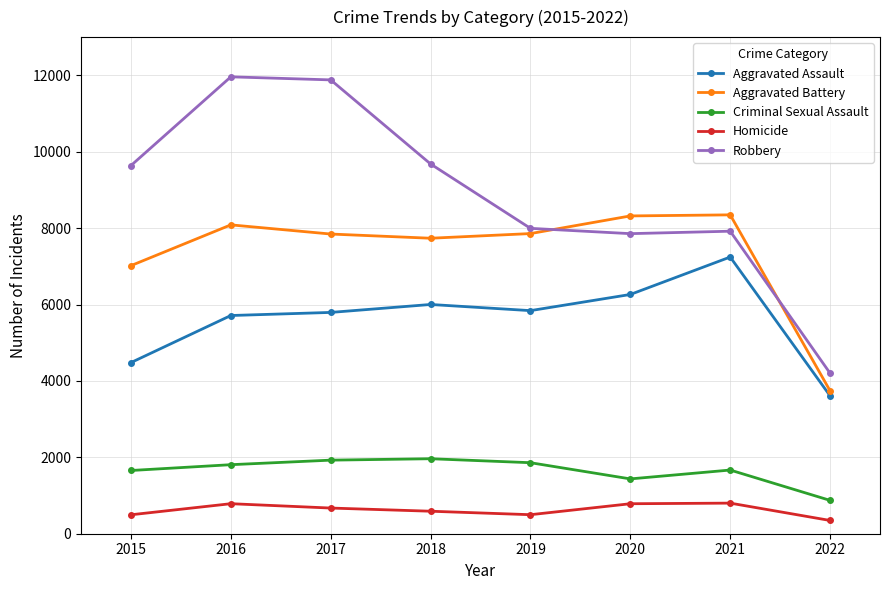

What is the lowest value of the Homicide series?

347